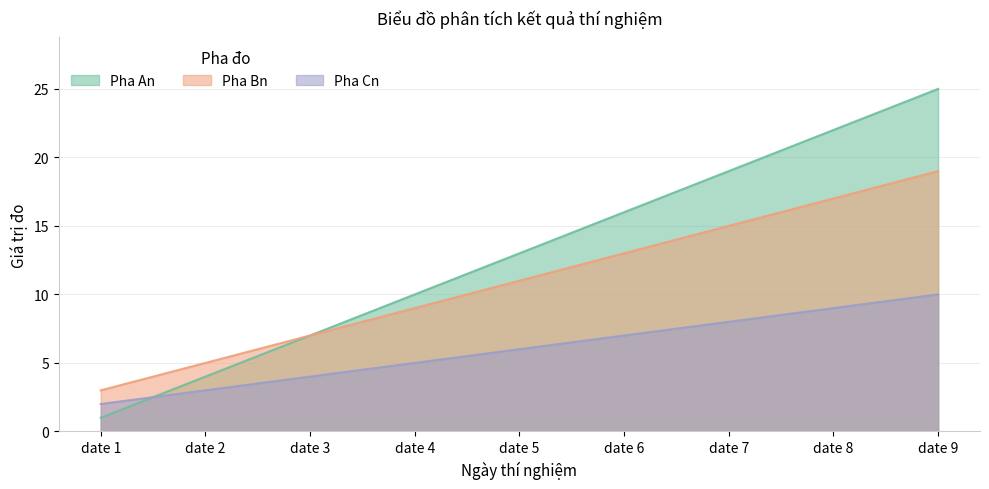

True or false: Pha Cn and Pha Bn intersect in this chart.

False